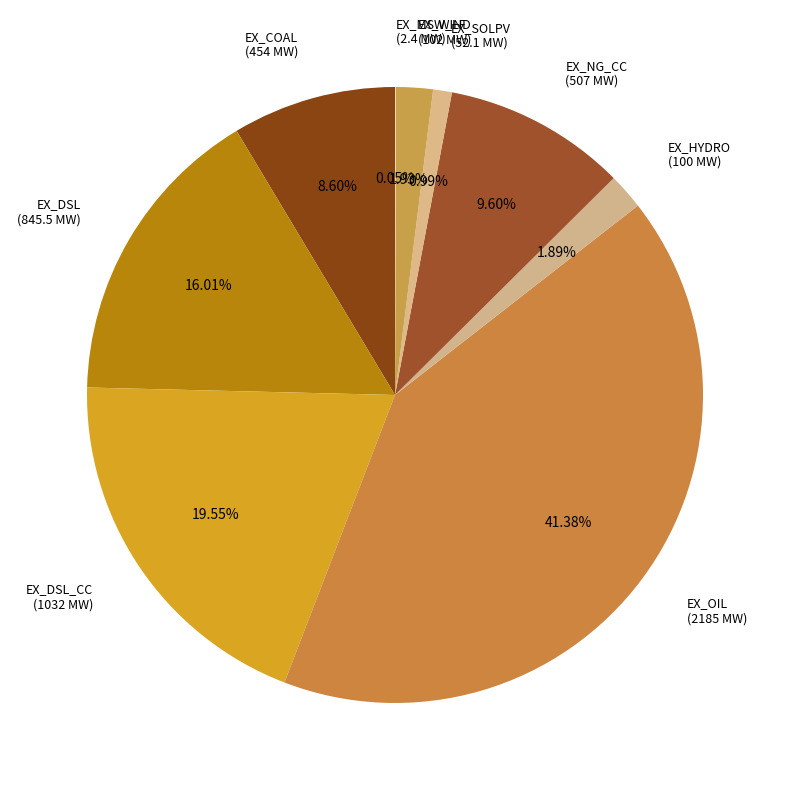

Is the sum of EX_DSL_CC (1032 MW) and EX_NG_CC (507 MW) greater than half?

No